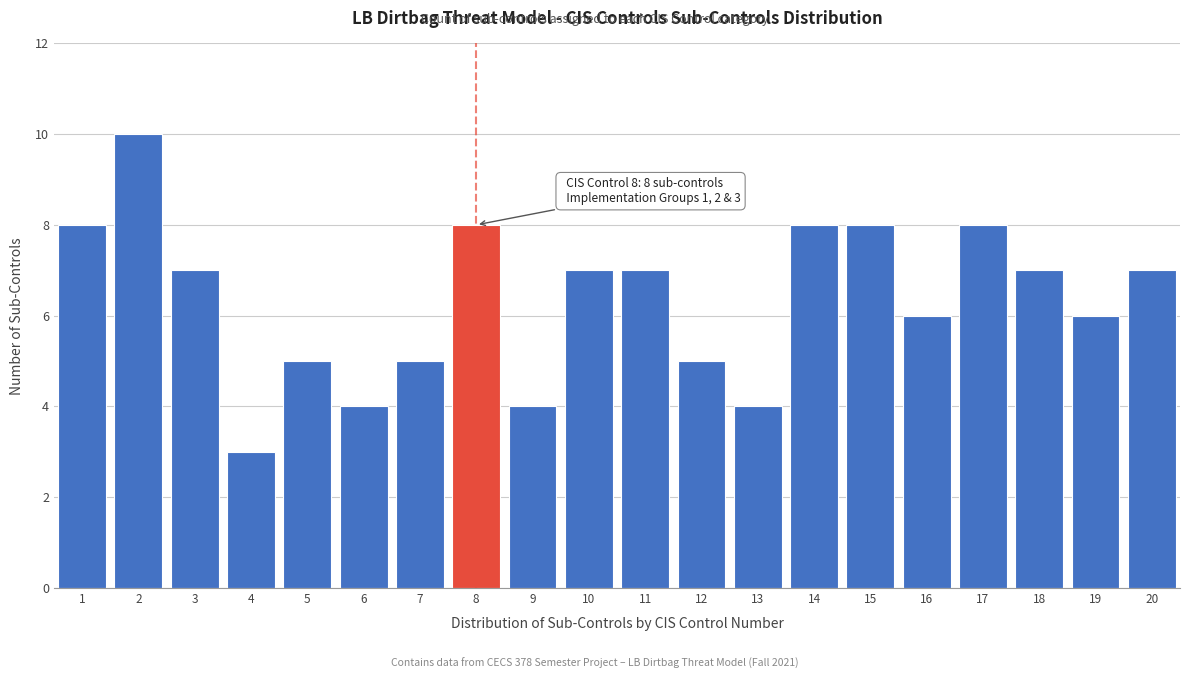

Reading left to right, extract all data points from this chart.

1=8	2=10	3=7	4=3	5=5	6=4	7=5	8=8	9=4	10=7	11=7	12=5	13=4	14=8	15=8	16=6	17=8	18=7	19=6	20=7